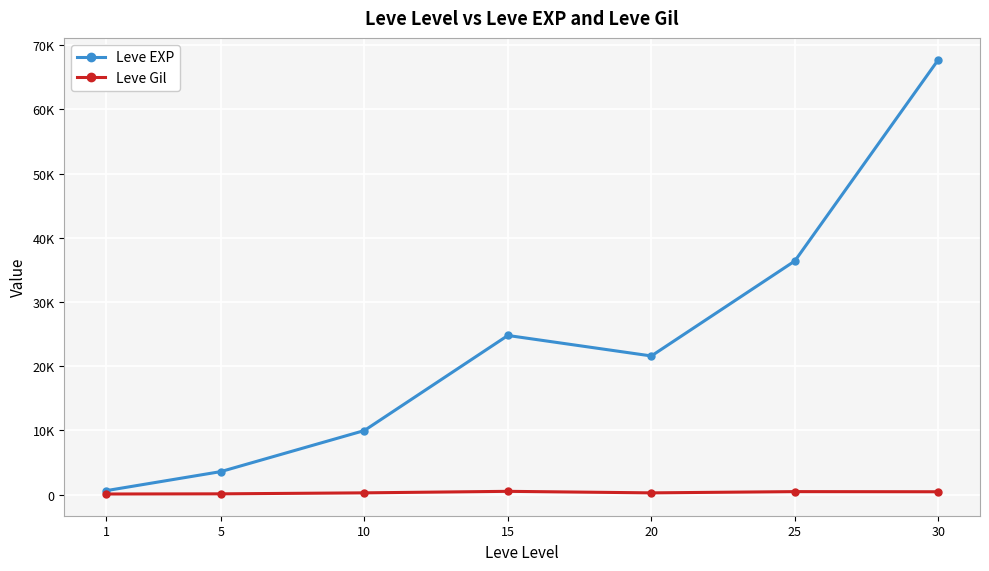

Reading left to right, extract all data points from this chart.

Leve EXP: 1=630	5=3600	10=9990	15=24790	20=21600	25=36390	30=67730
Leve Gil: 1=113	5=139	10=293	15=529	20=290	25=485	30=463